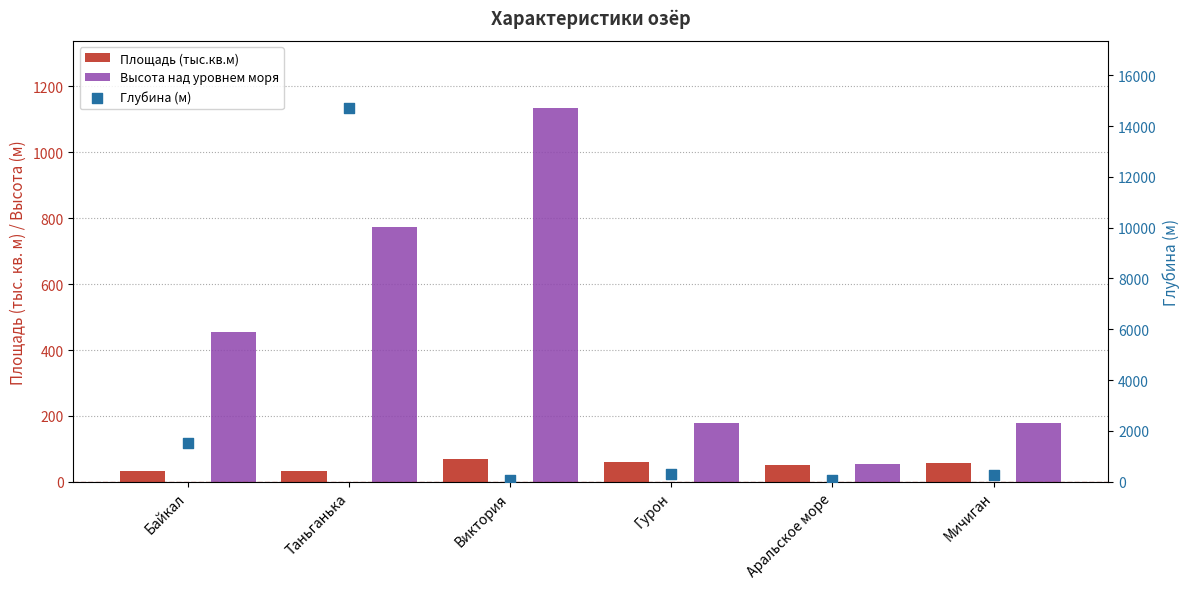

At which category is the sum across all series the highest?

Таньганька